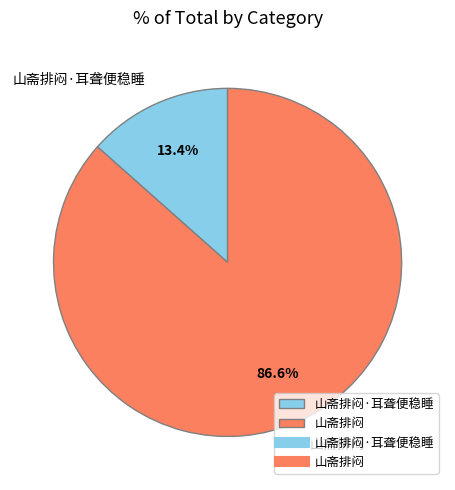

Count the number of slices in the pie.

2